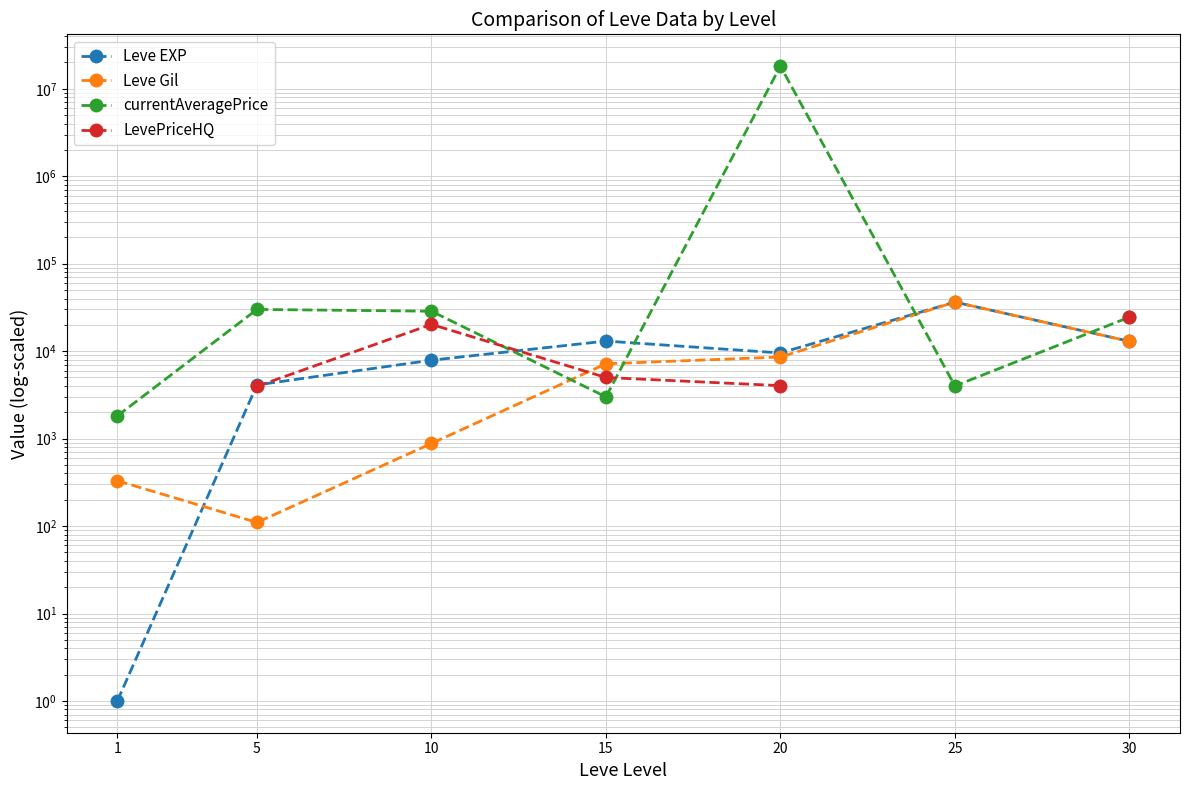

At which category does Leve Gil reach its first local valley?

5